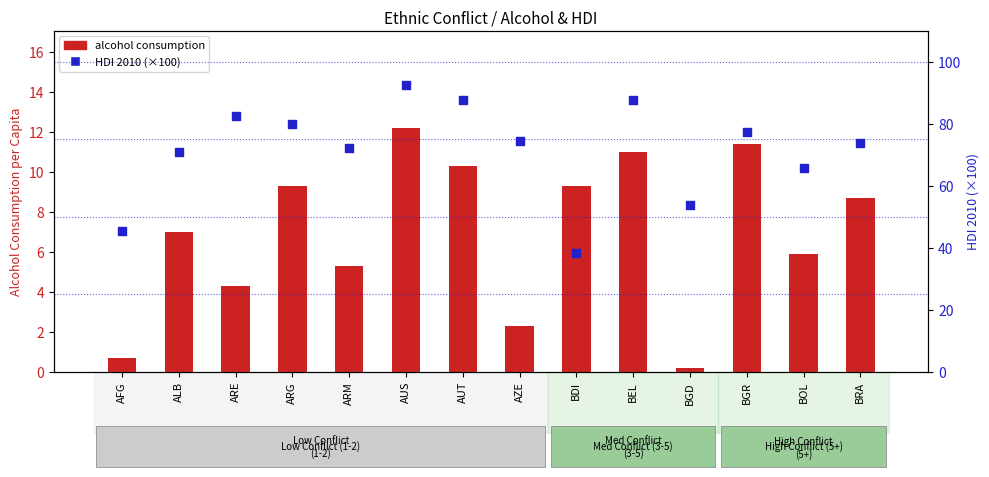

What is the total value across all series at BGD?

54.1